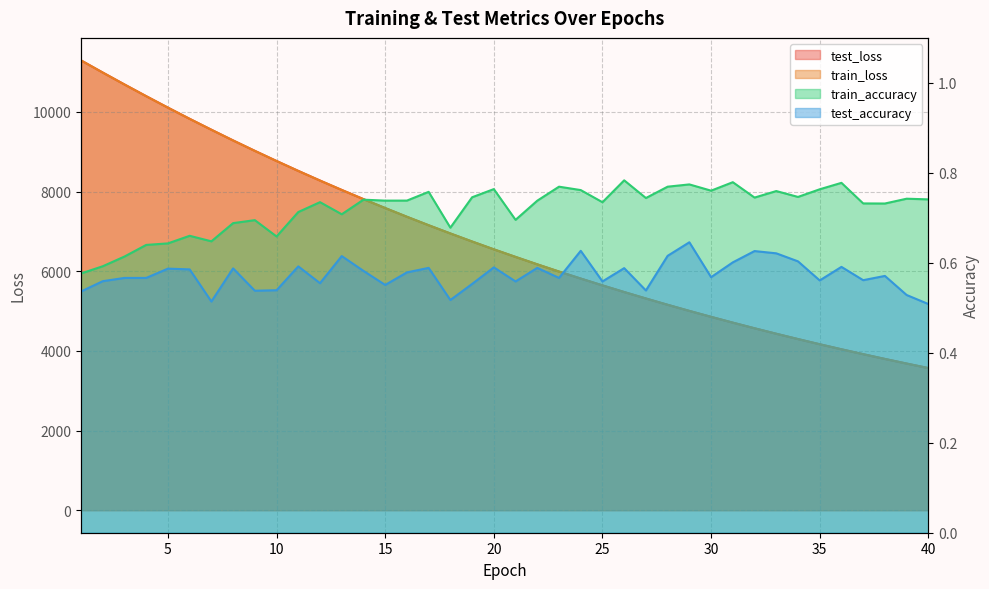

Between 11 and 25, which series saw the biggest shift?

train_loss